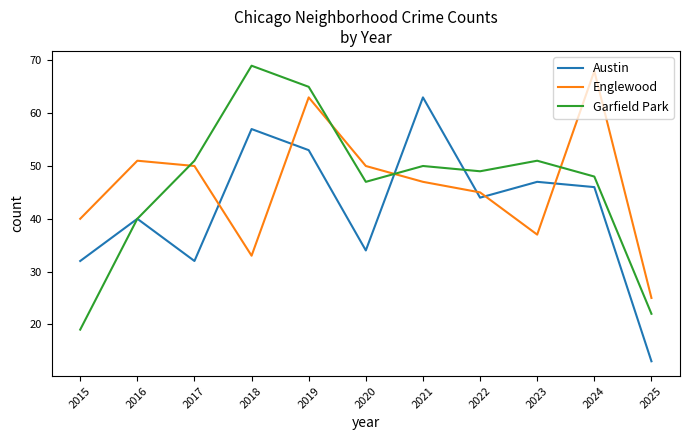

The value of Englewood at 2018 is 56. True or false?

False